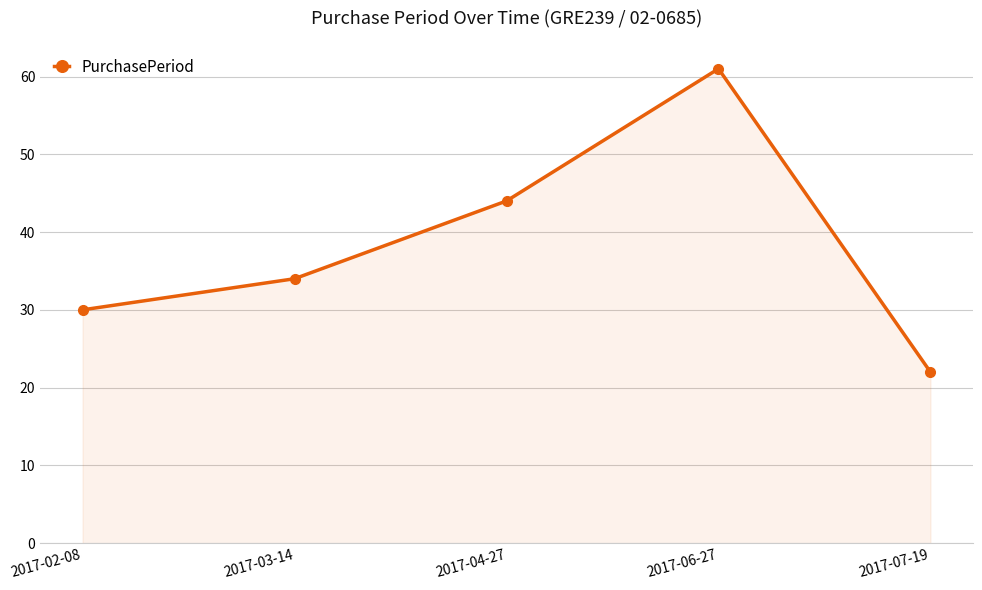

Between 2017-02-08 and 2017-06-27, which is larger?

2017-06-27